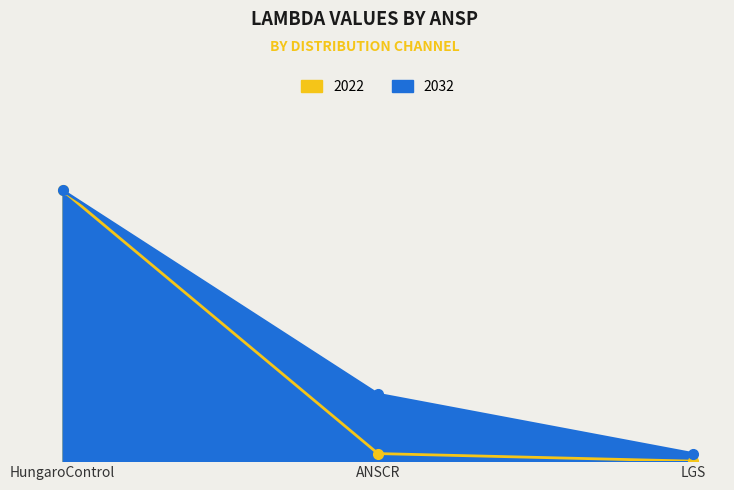

True or false: 2022 has a value of 0.5 at LGS.

False